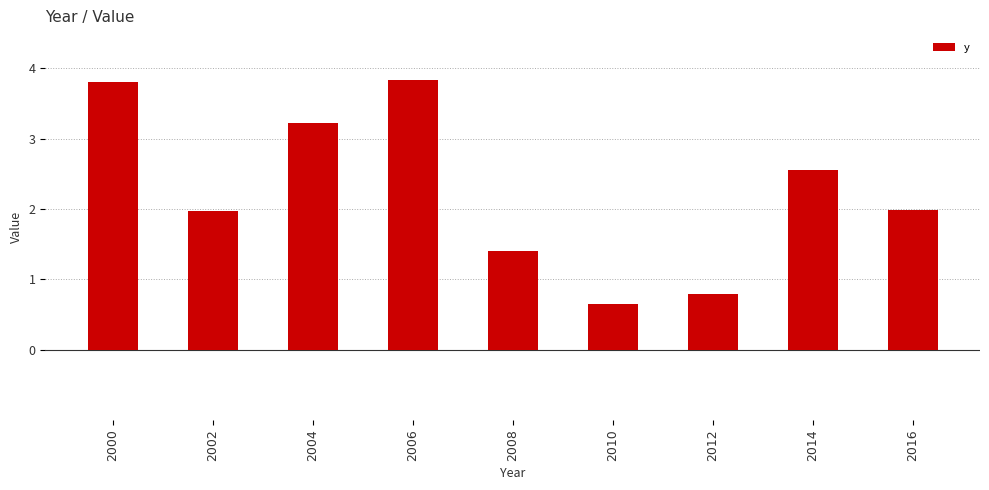

Are the bars horizontal?

No